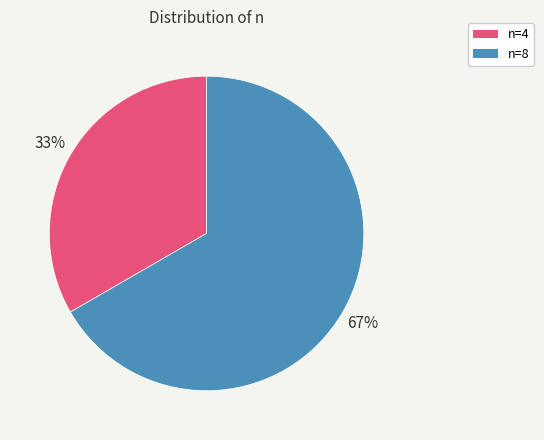

Which has a higher value, n=4 or n=8?

n=8